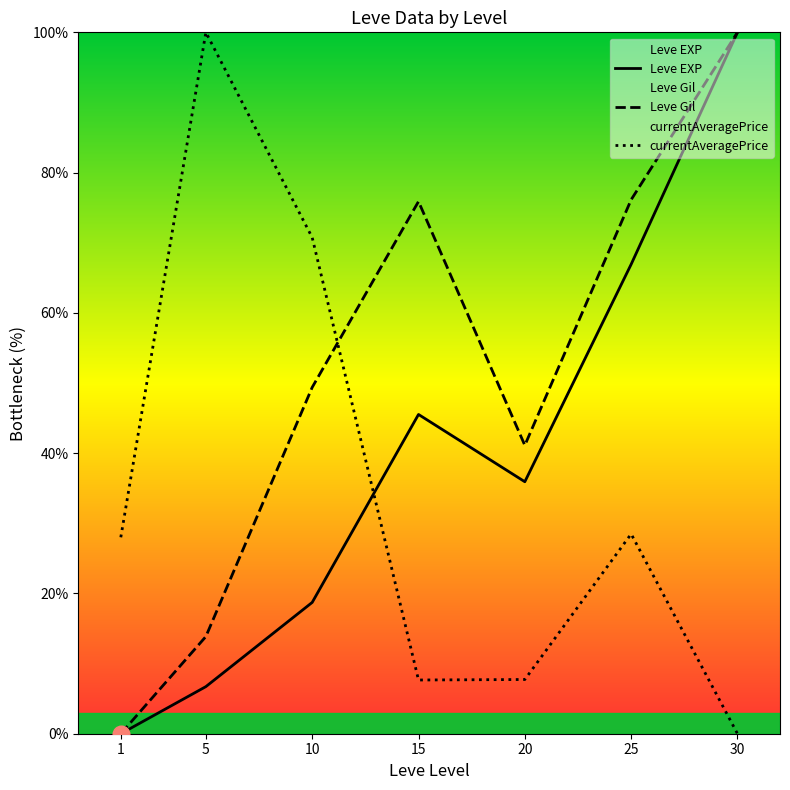

At which label does Leve EXP reach its minimum?

1